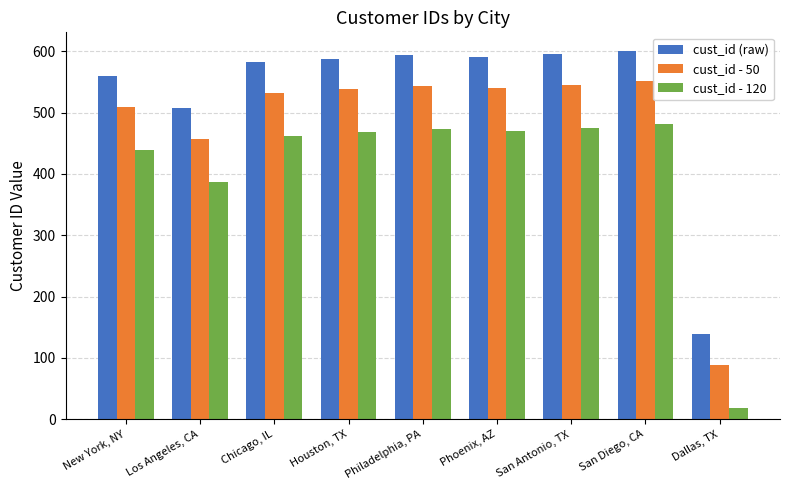

How many bars are there in each group?

3